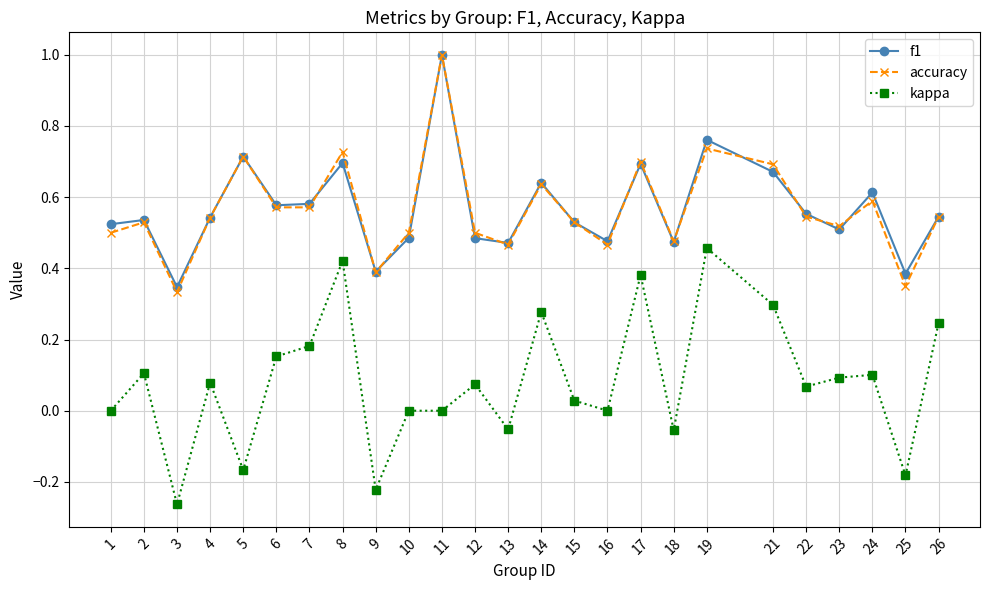

The value of kappa at 14 is 0.5. True or false?

False